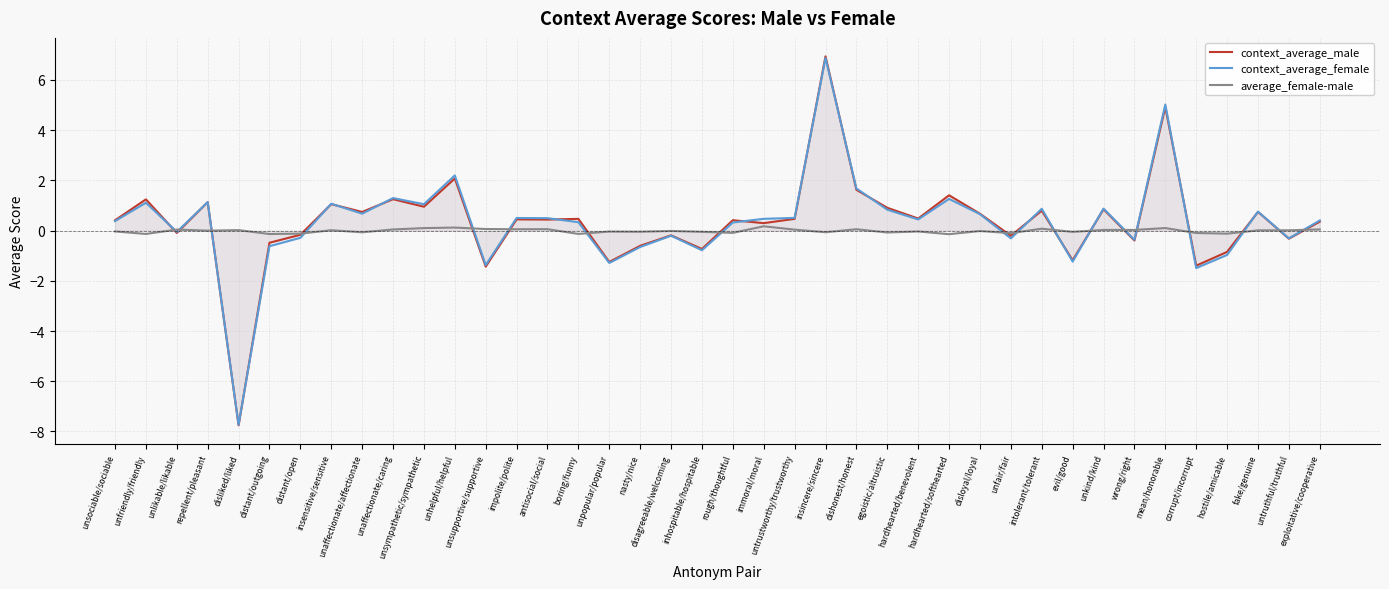

In context_average_female, how many points are lower than both neighbors (excluding endpoints)?

13